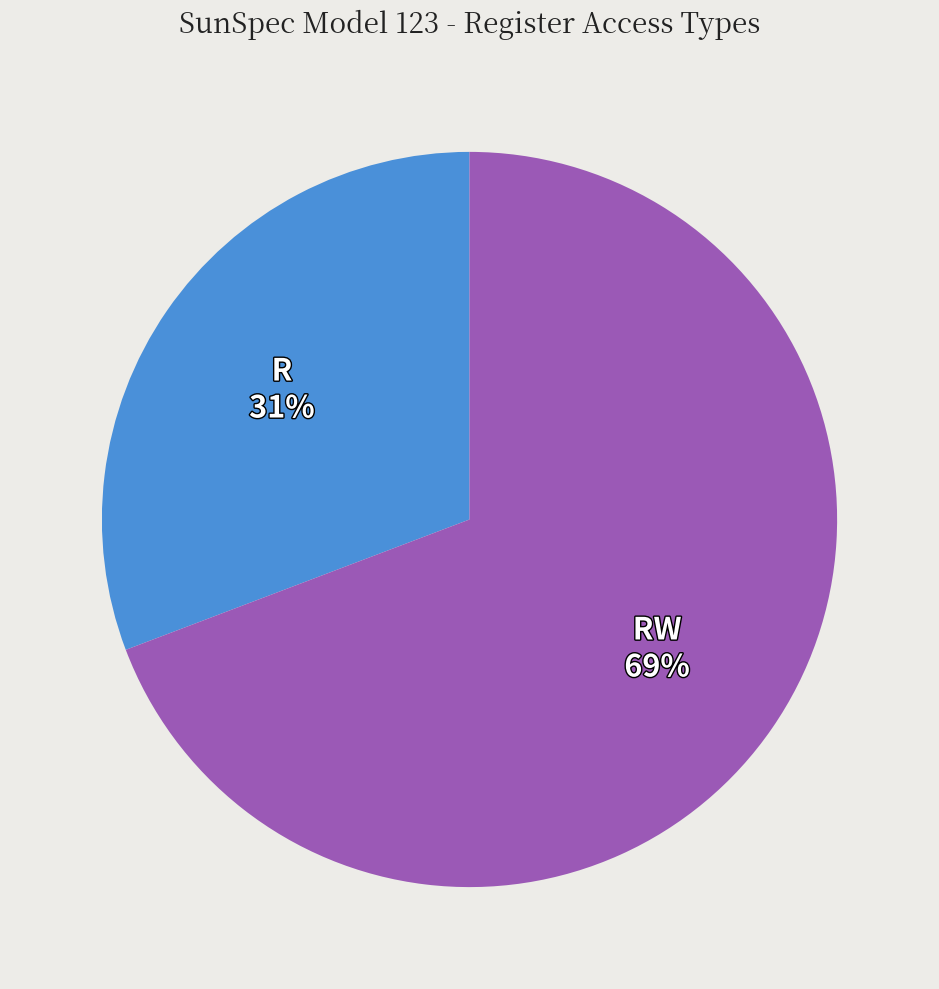

What is the majority slice?

RW